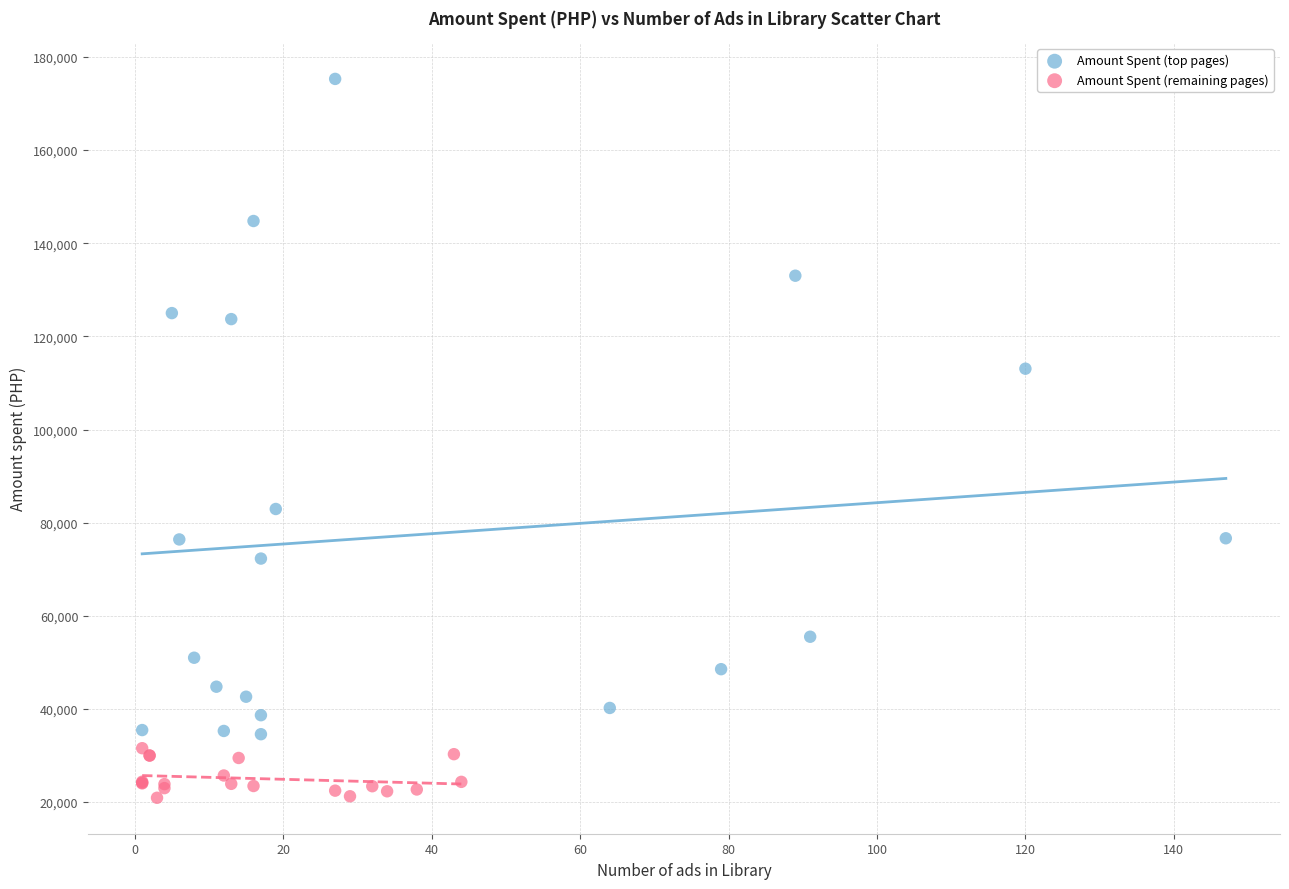

Which series has the widest spread of Y values?

Amount Spent (top pages)